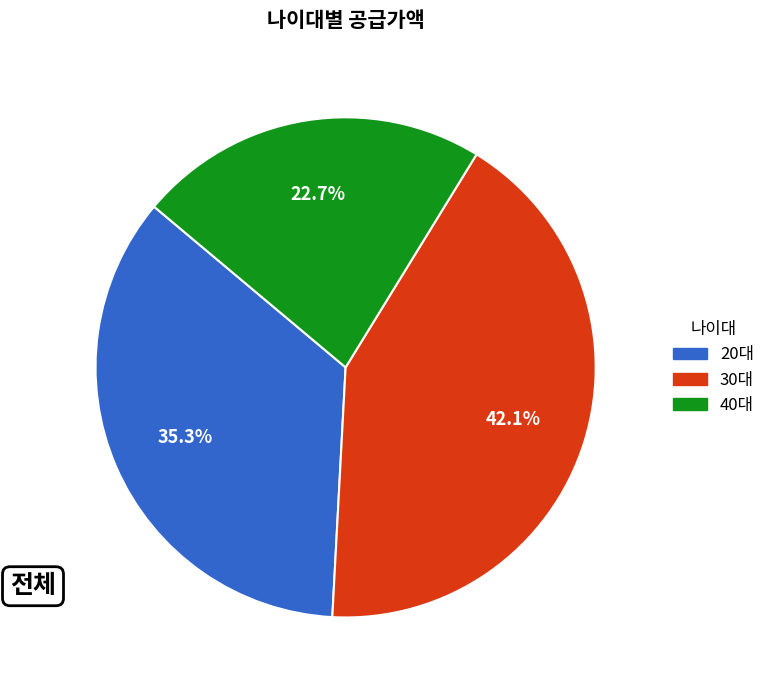

What percentage is the 20대 slice, to the nearest percent?

35%